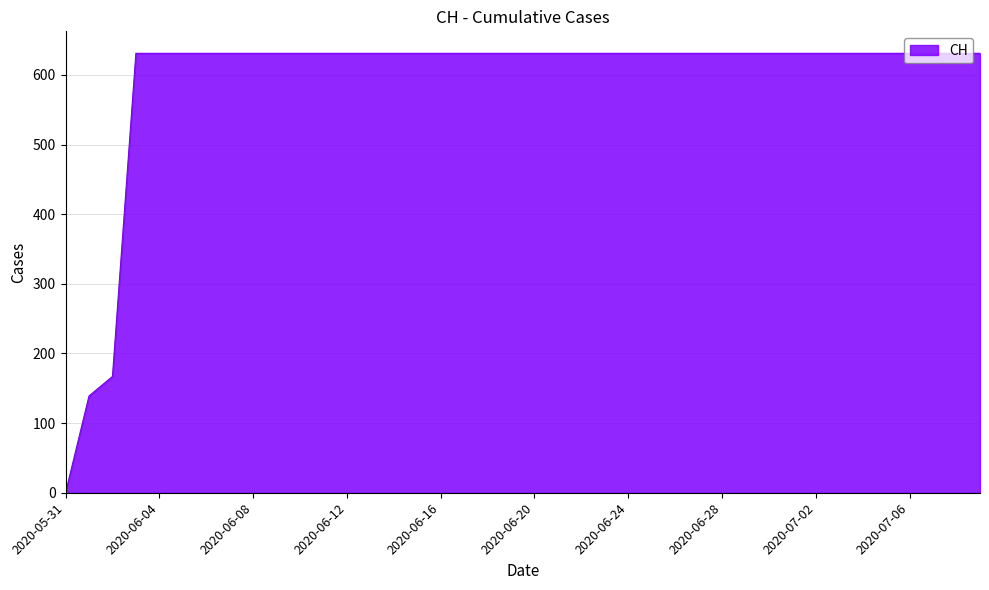

What is the maximum value shown in the chart?

631